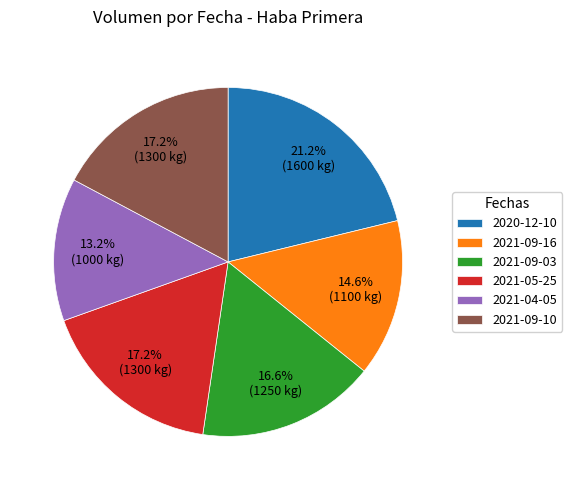

What is the ratio of the value at 2021-09-10 to the value at 2021-09-03?

1.0